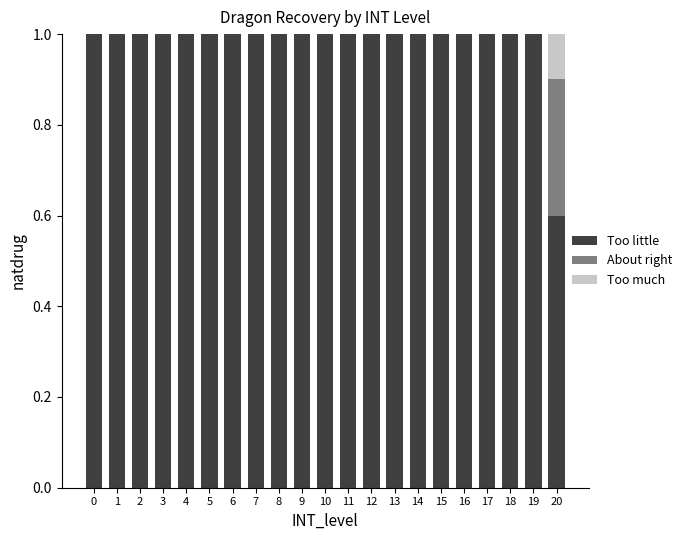

Are the bars grouped side by side (vs. stacked)?

No